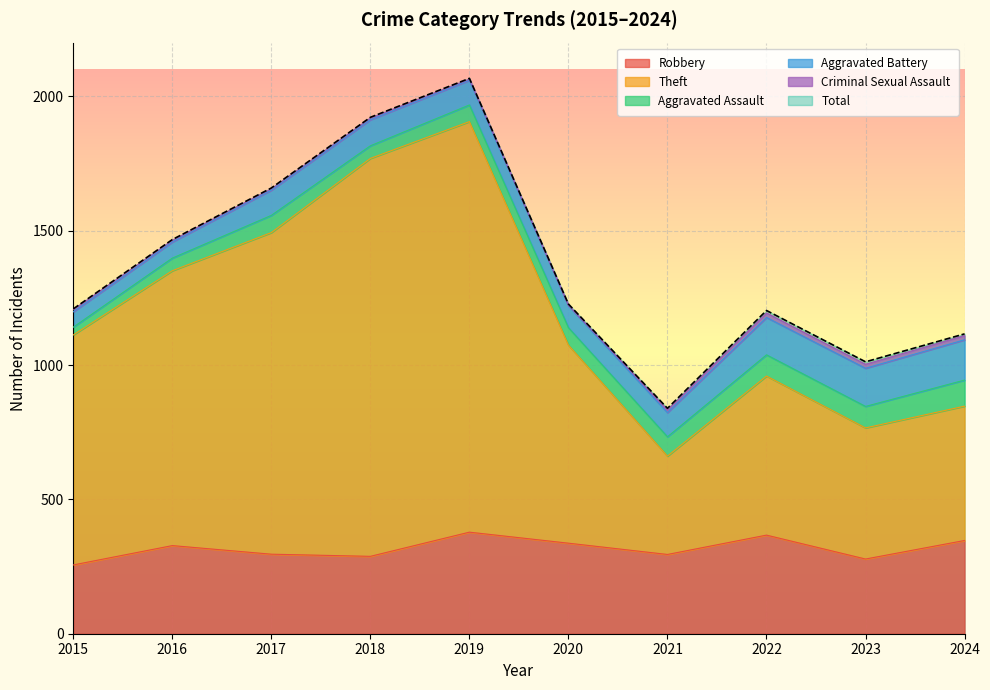

What is the value of the Total point at the 3rd from the left?

1659